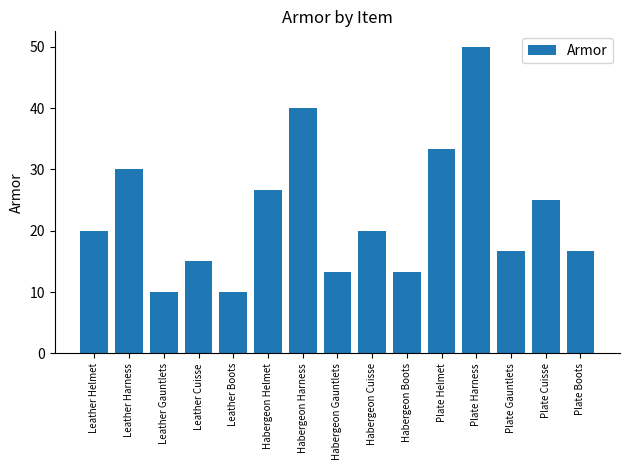

What is the sum of all values?

340.0